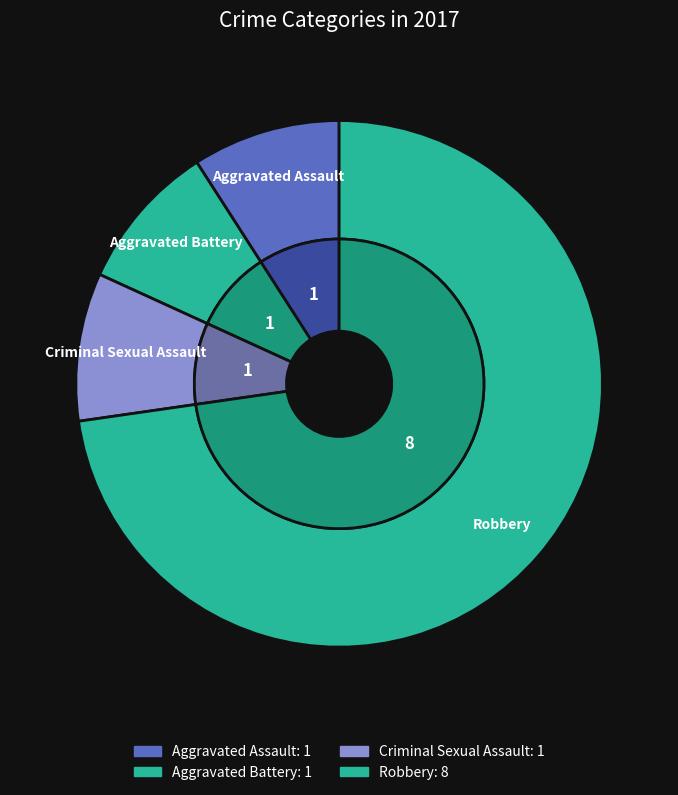

The Criminal Sexual Assault slice represents 9% of the pie. True or false?

True